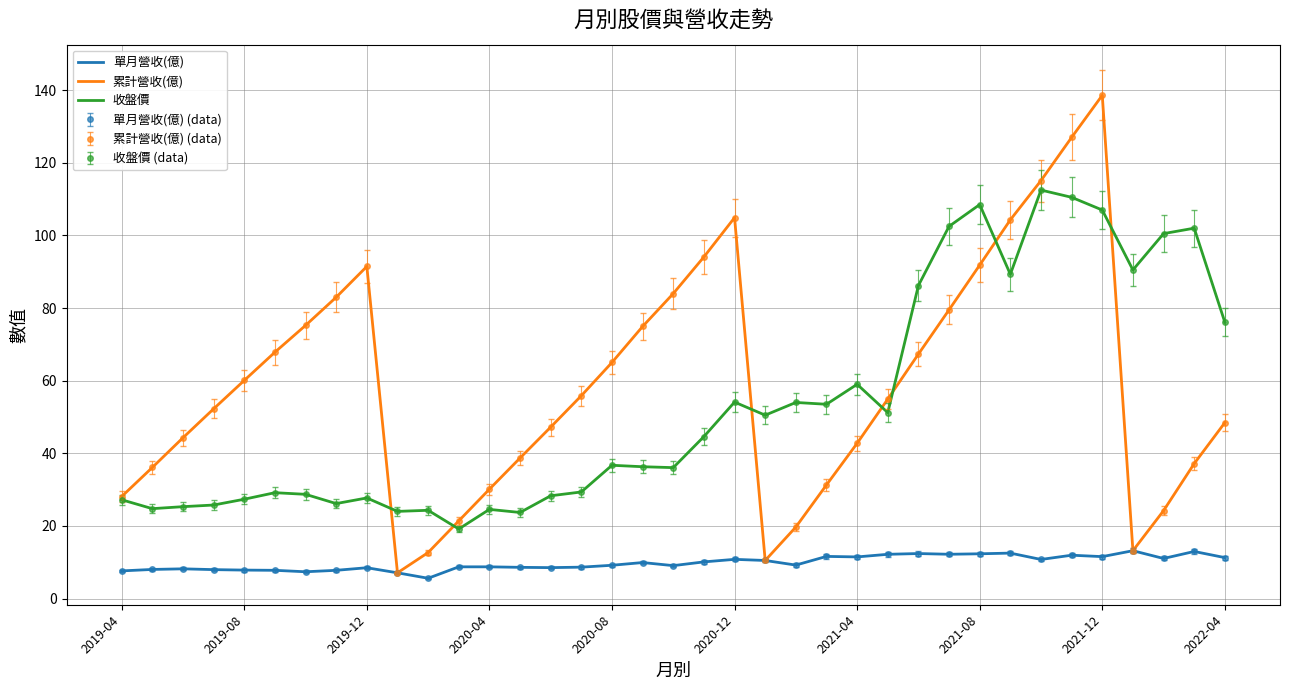

Count the number of data series in this chart.

3